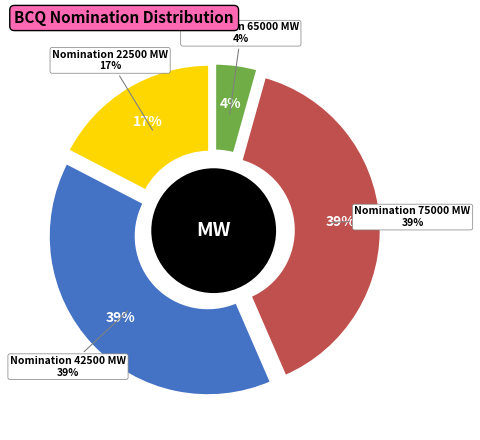

To the nearest percent, what portion does 42500 represent?

39%